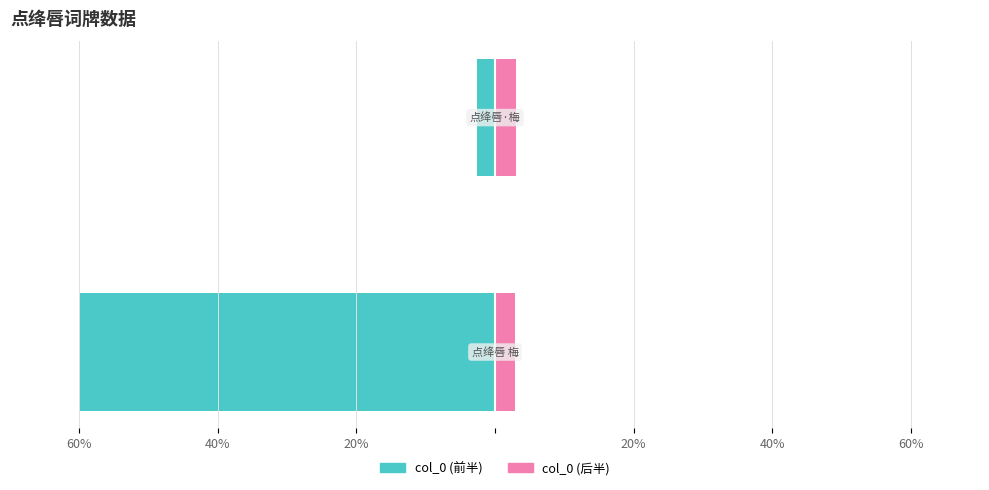

Is it true that col_0 (前半) equals -60.0 at 60%?

True